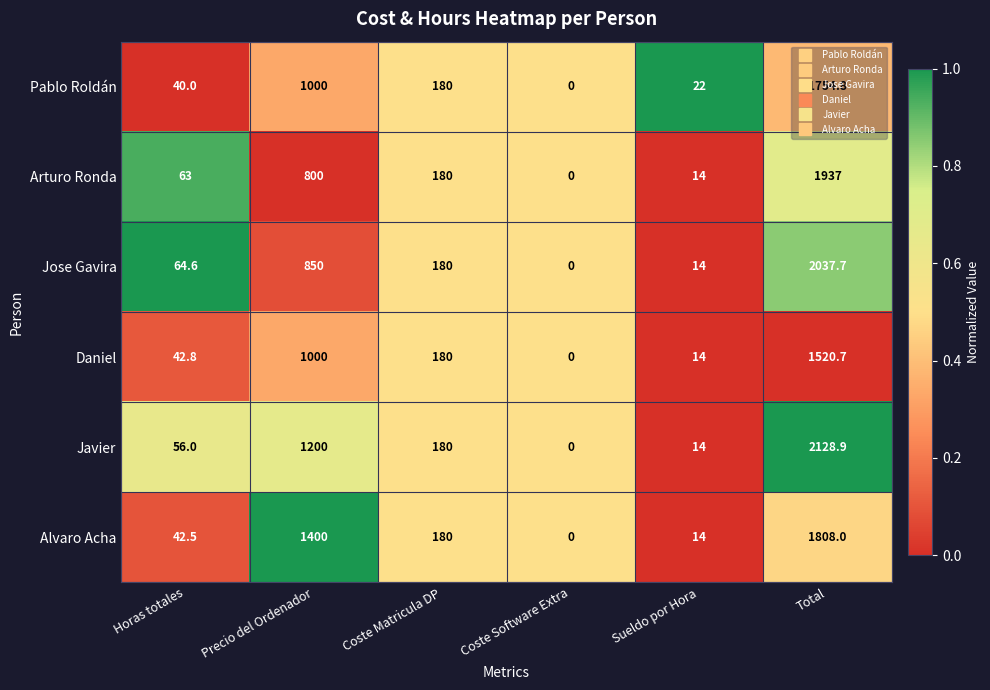

Is the value of Daniel at Coste Software Extra greater than the value of Pablo Roldán at Sueldo por Hora?

No